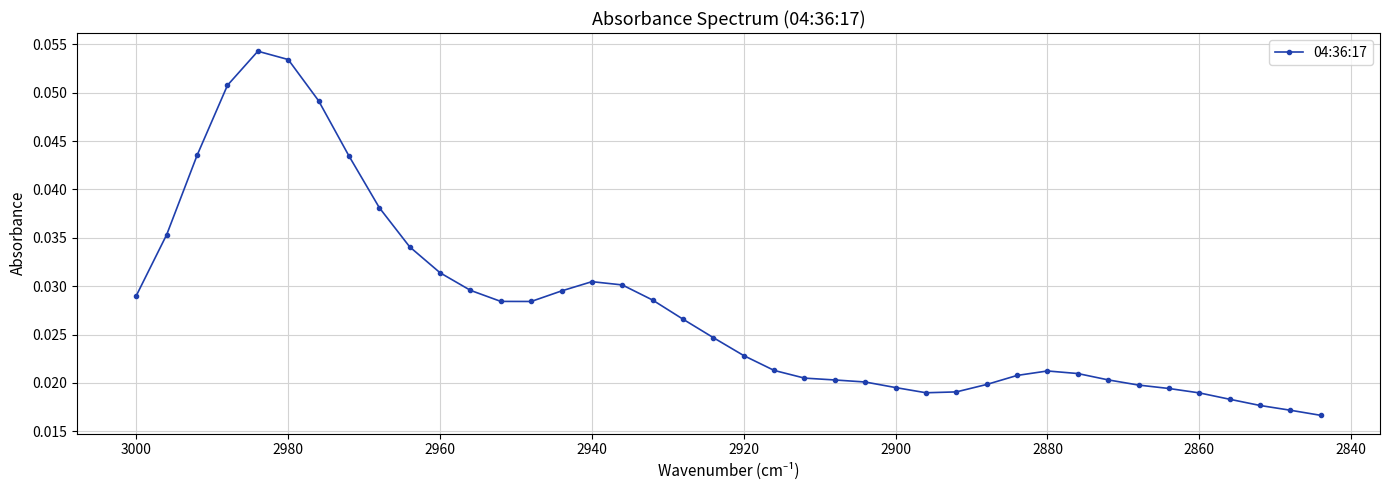

Reading left to right, list all the values displayed in this chart.

0.0	0.0	0.0	0.1	0.1	0.1	0.0	0.0	0.0	0.0	0.0	0.0	0.0	0.0	0.0	0.0	0.0	0.0	0.0	0.0	0.0	0.0	0.0	0.0	0.0	0.0	0.0	0.0	0.0	0.0	0.0	0.0	0.0	0.0	0.0	0.0	0.0	0.0	0.0	0.0